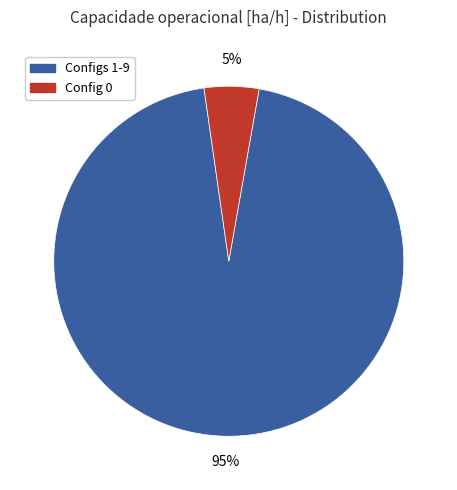

Rank the categories by value from lowest to highest.

Config 0, Configs 1-9